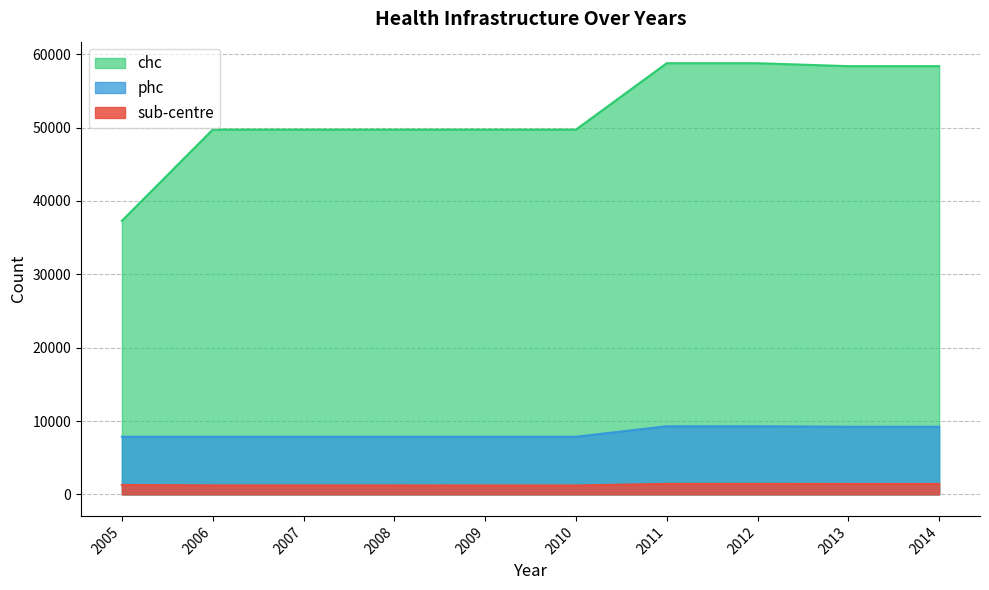

What is the average value of the chc series?

52028